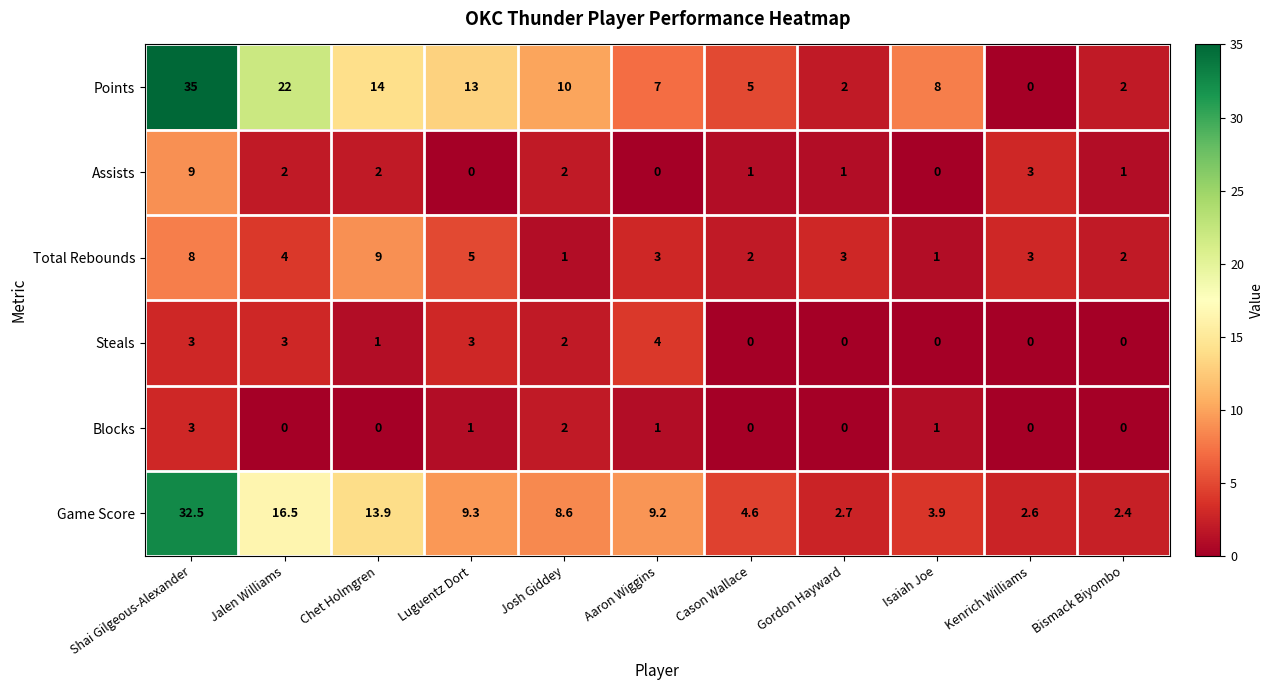

The Blocks series shows 2.0 at Josh Giddey. True or false?

True